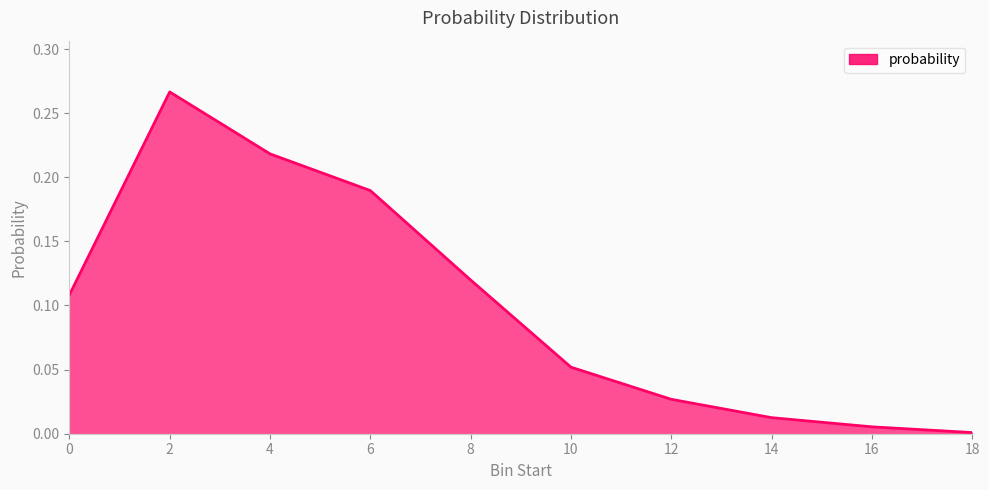

True or false: the data shows 0.0 at 18.

True